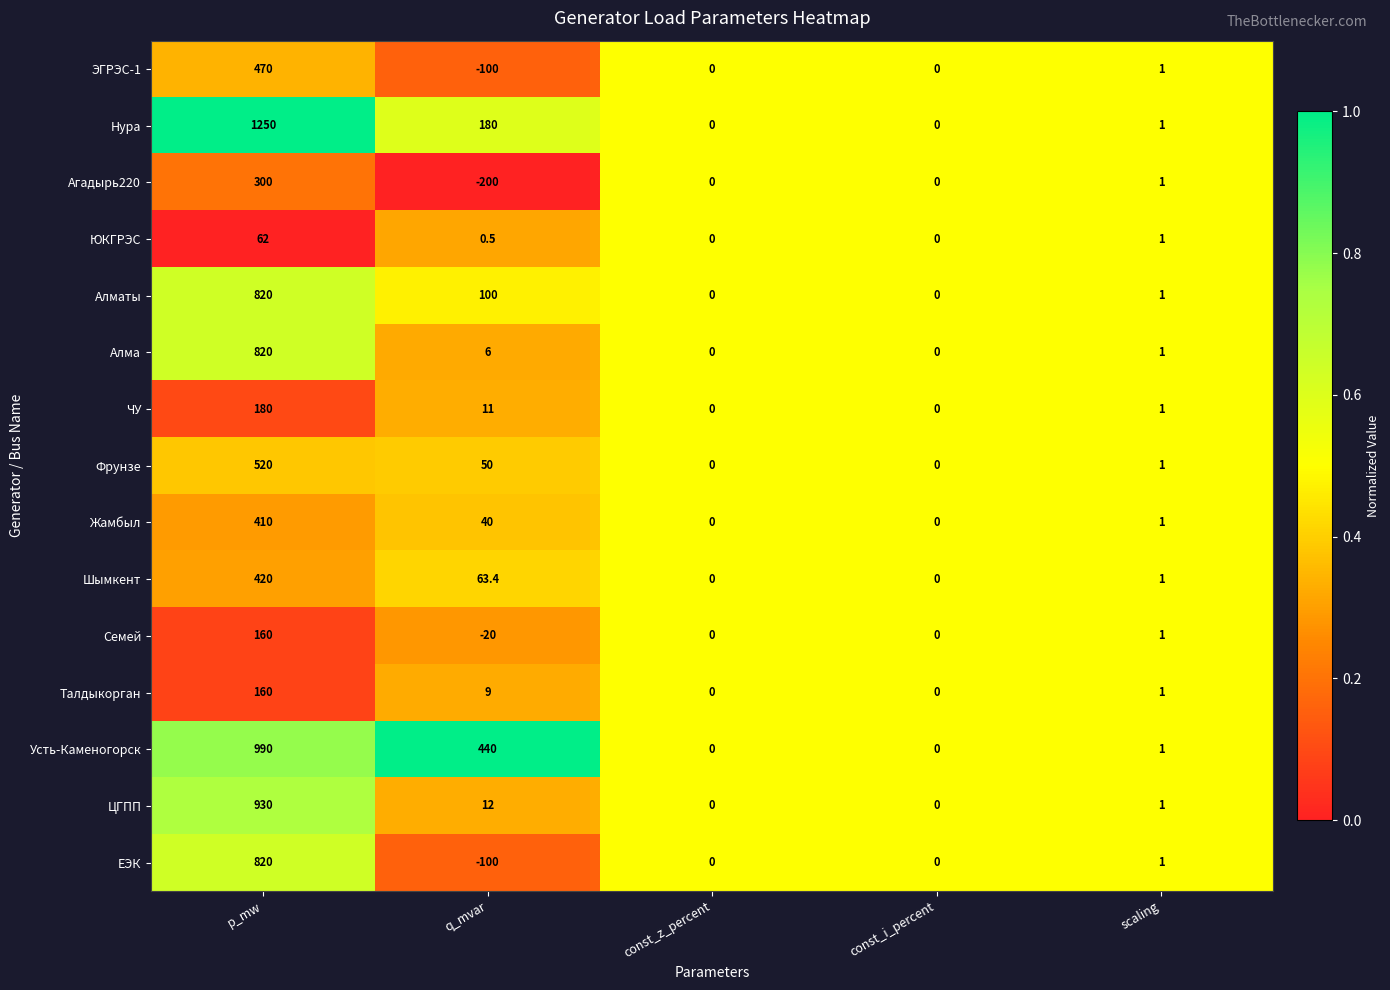

Which category has the highest value across all series?

p_mw